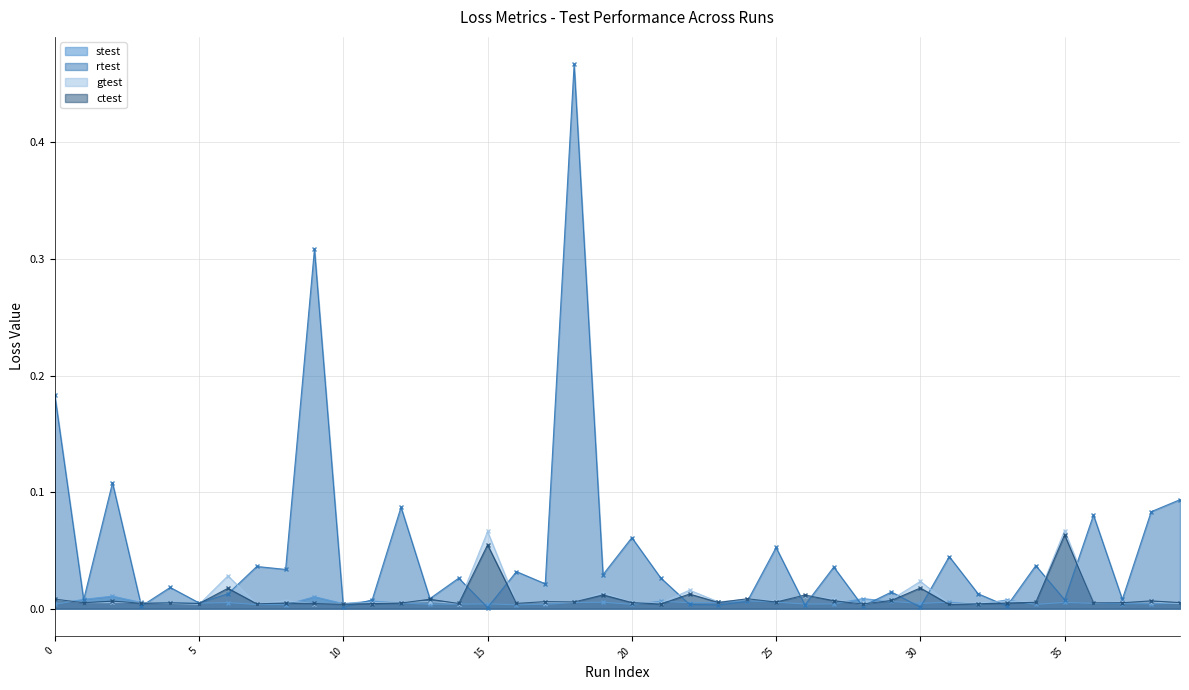

How many intersections are there between stest and rtest?

18